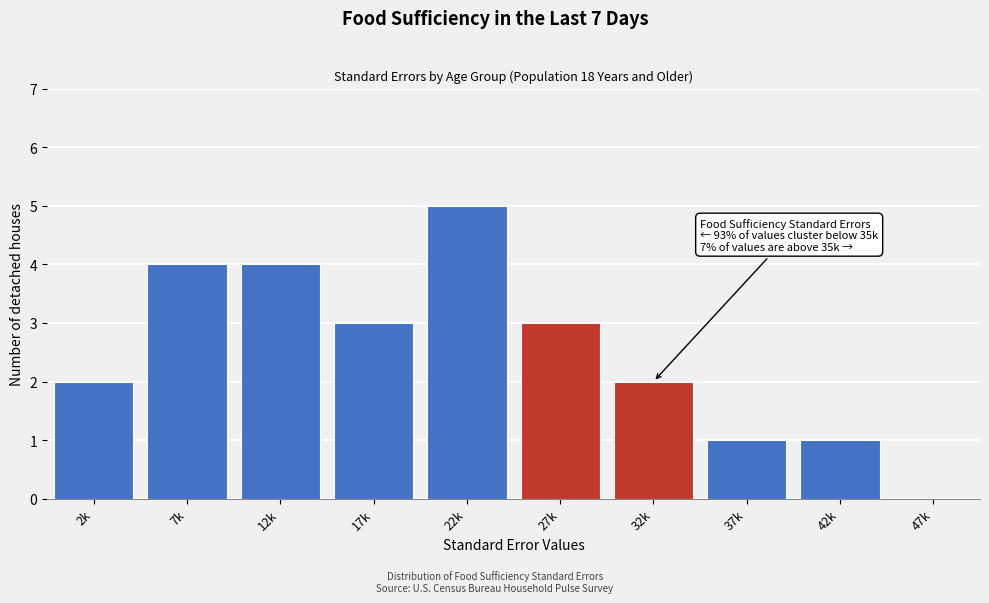

Reading left to right, what are all the values shown in this chart?

2k=2	7k=4	12k=4	17k=3	22k=5	27k=3	32k=2	37k=1	42k=1	47k=0